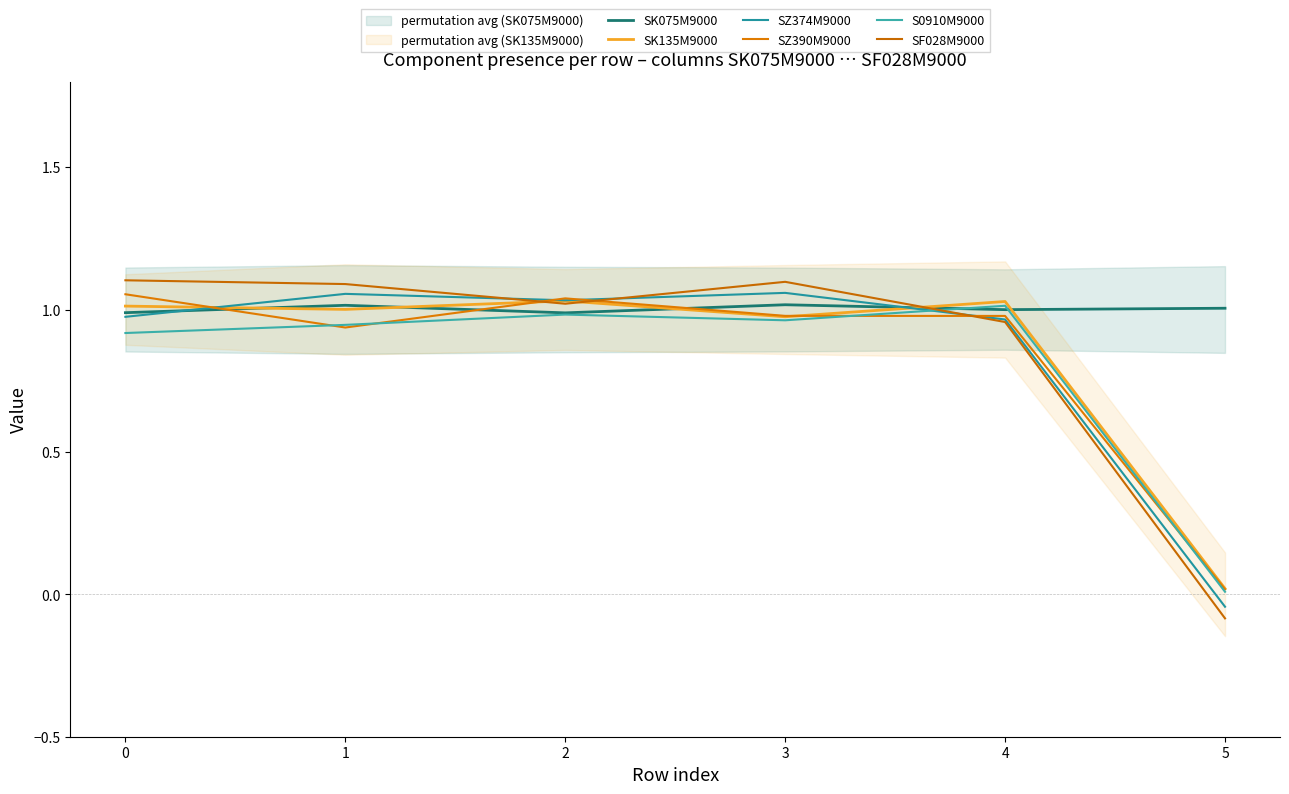

What is the average value of the SK135M9000 series?

0.8